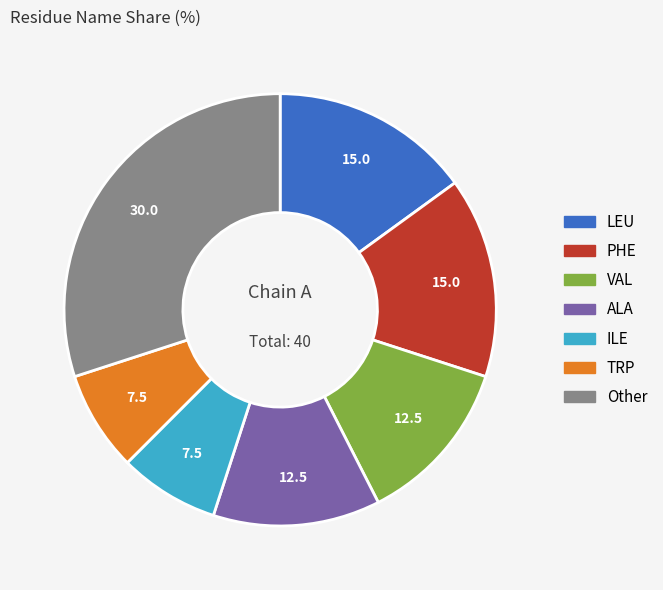

Count the number of slices in the pie.

7